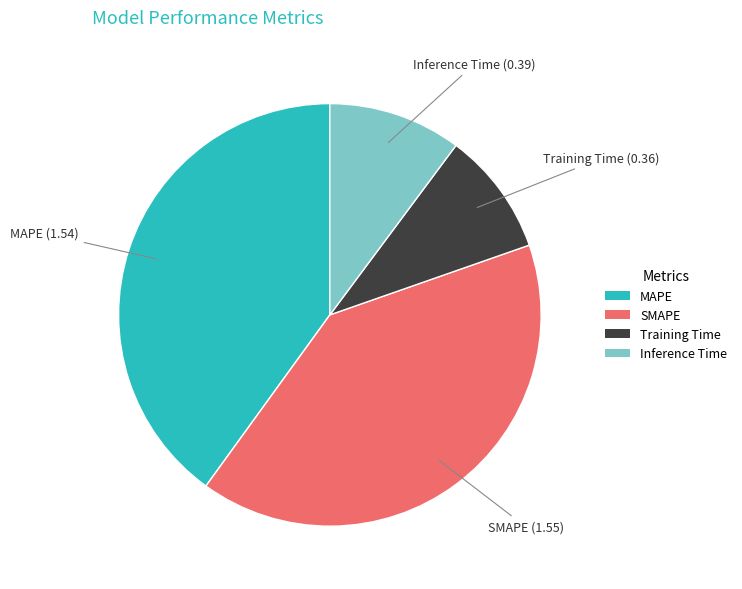

Which slice is the smallest?

Training Time